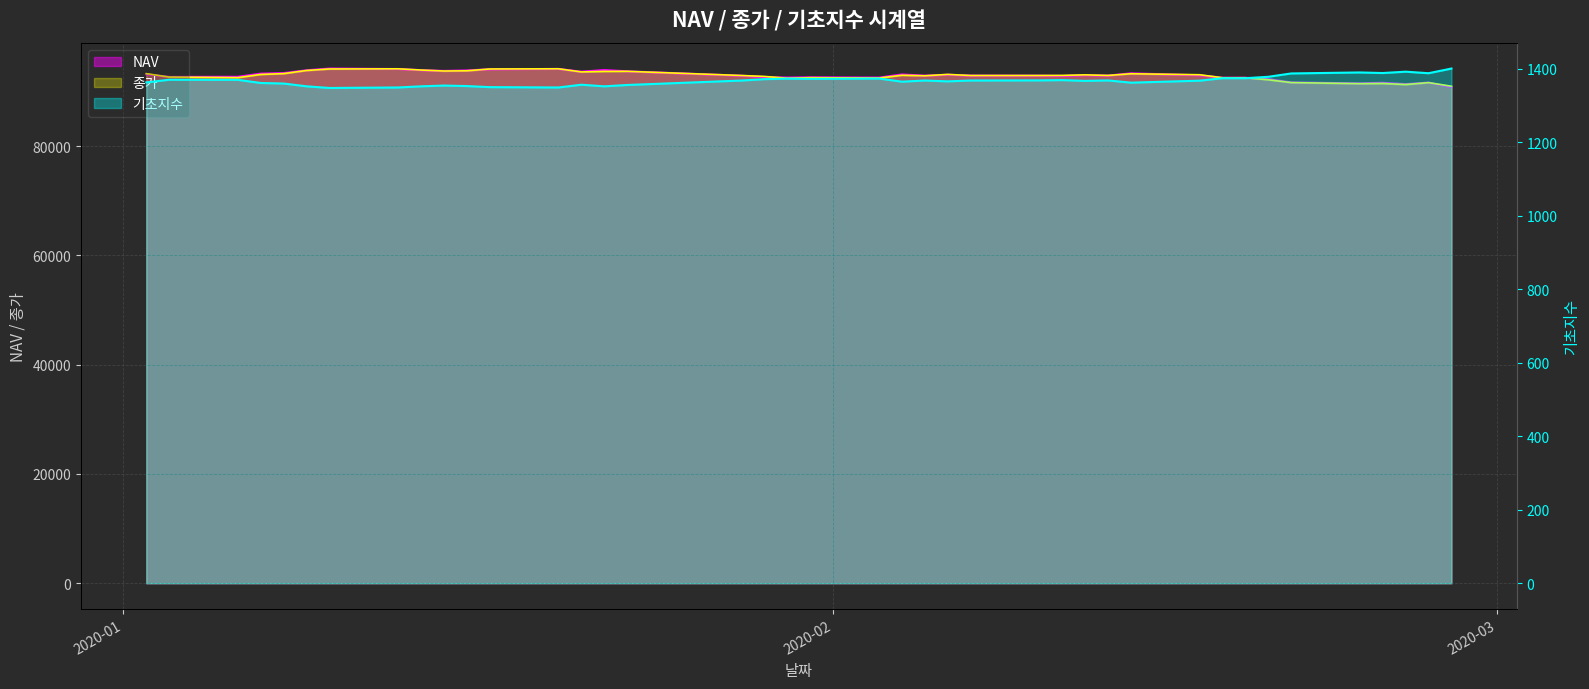

Read the 기초지수 value at 2020-01-22.

1352.1